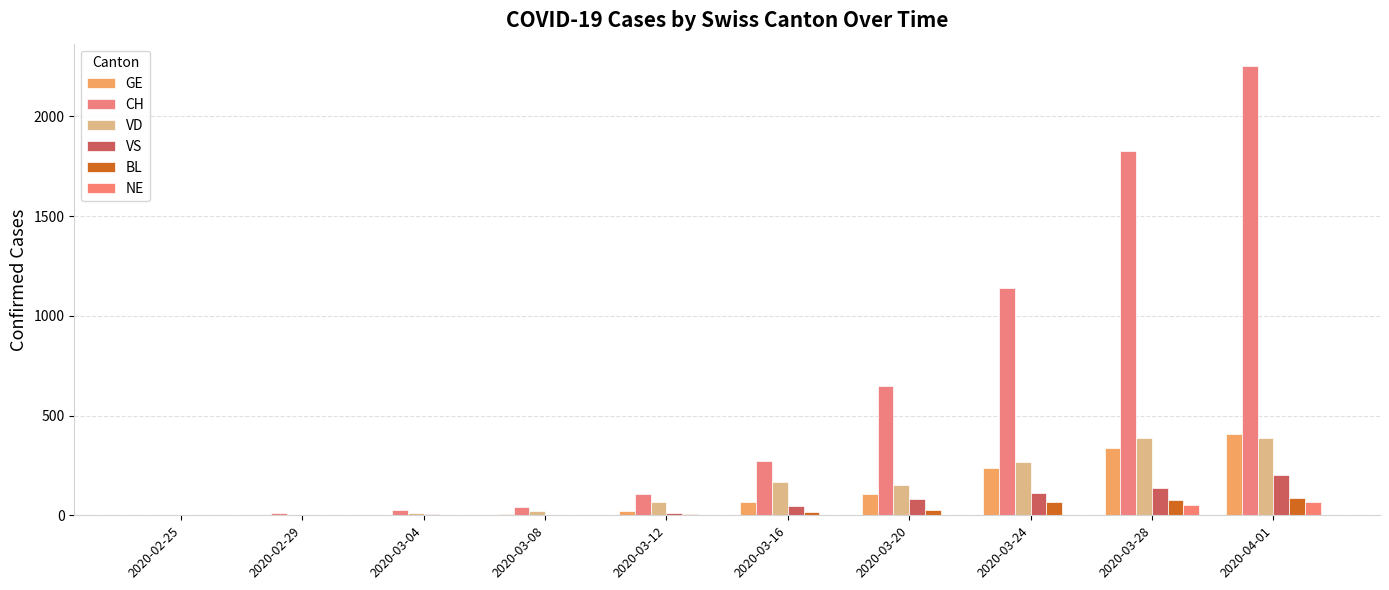

What is the sum of the BL values at 2020-03-28 and 2020-02-25?

75